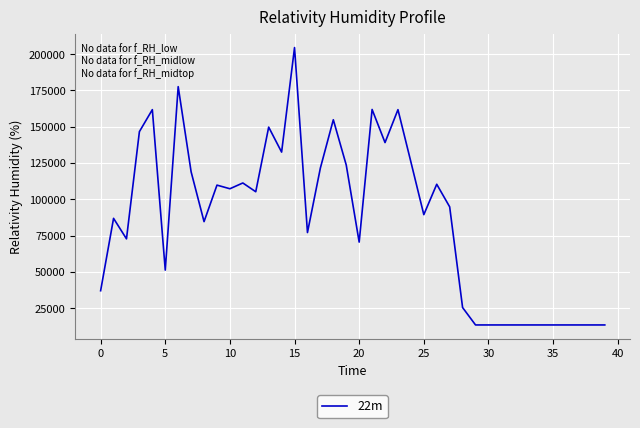

What is the difference between the maximum and minimum values?

191072